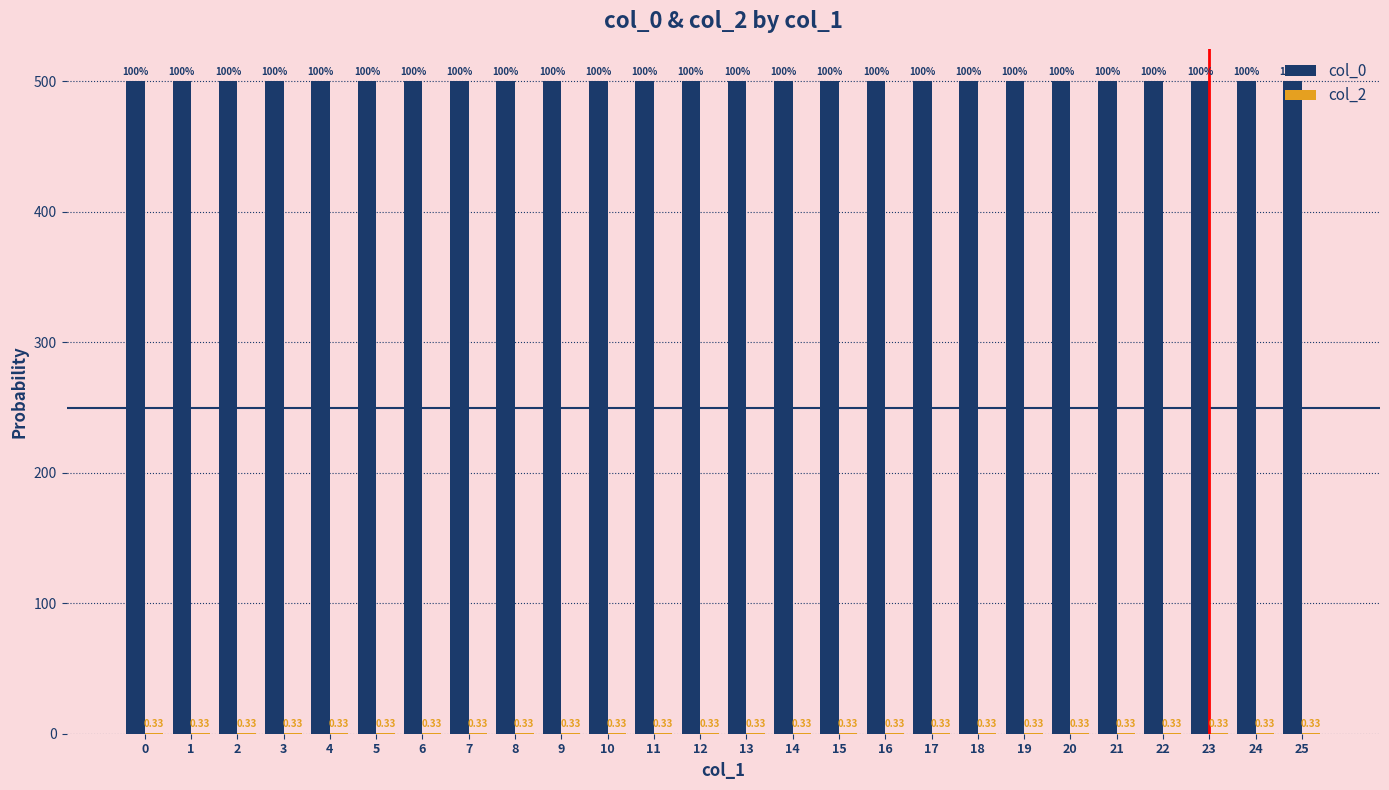

What is the sum of the col_0 values at 20 and 23?

1000.0